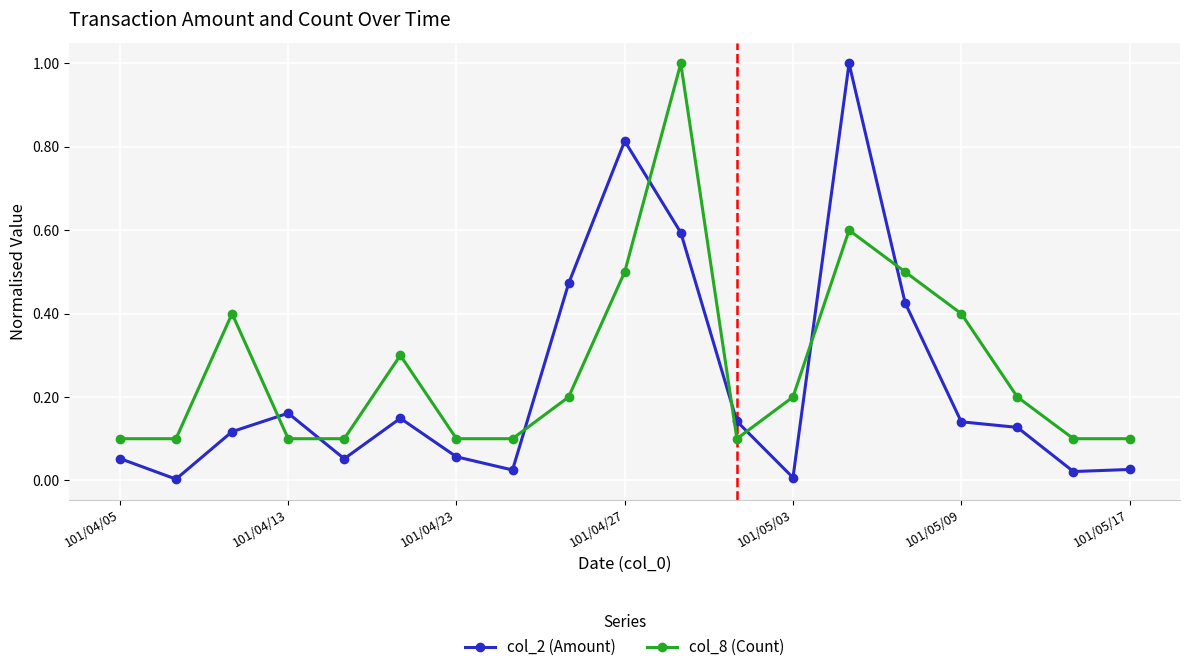

Which series has the largest range (max minus min)?

col_2 (Amount)